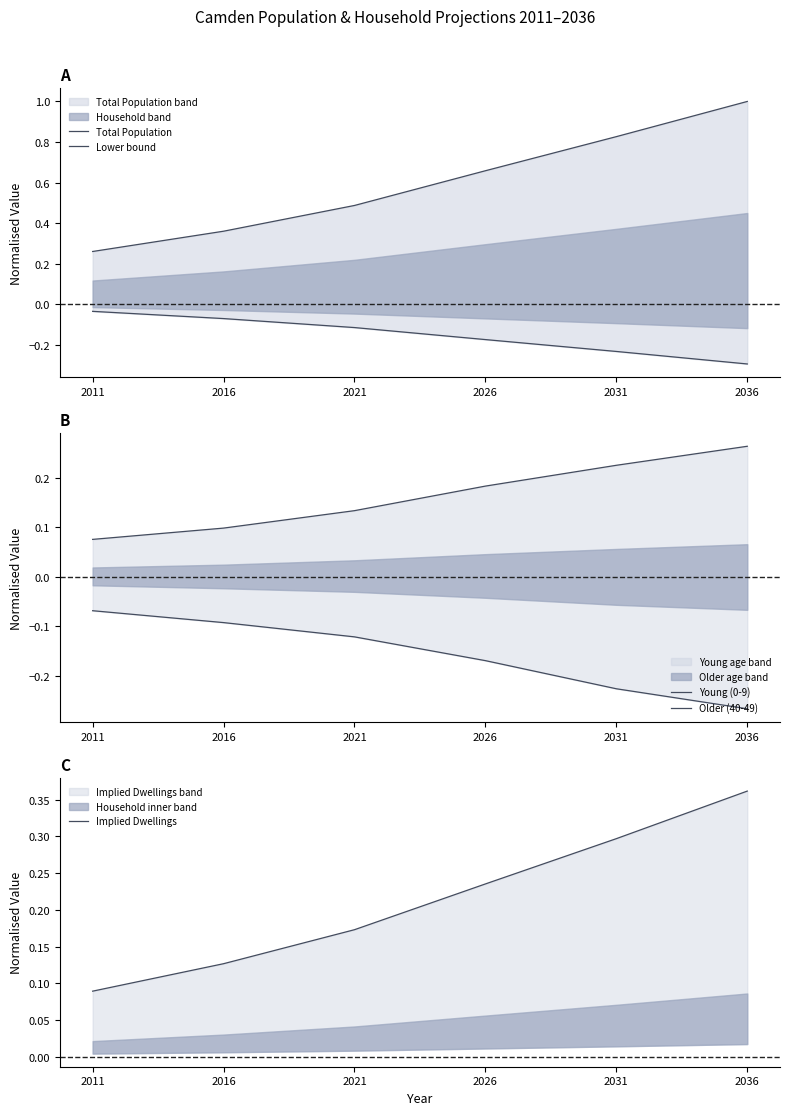

What is the total value across all series at 2031?

0.9